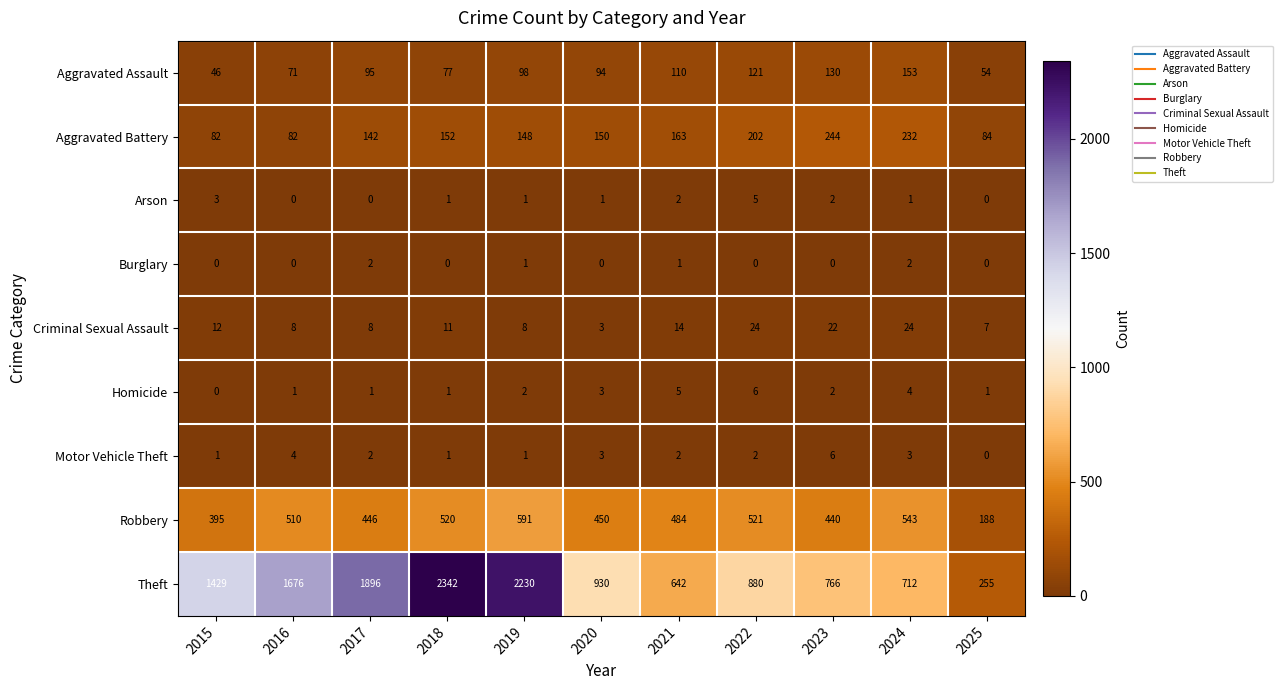

At which category is the sum across all series the highest?

2018